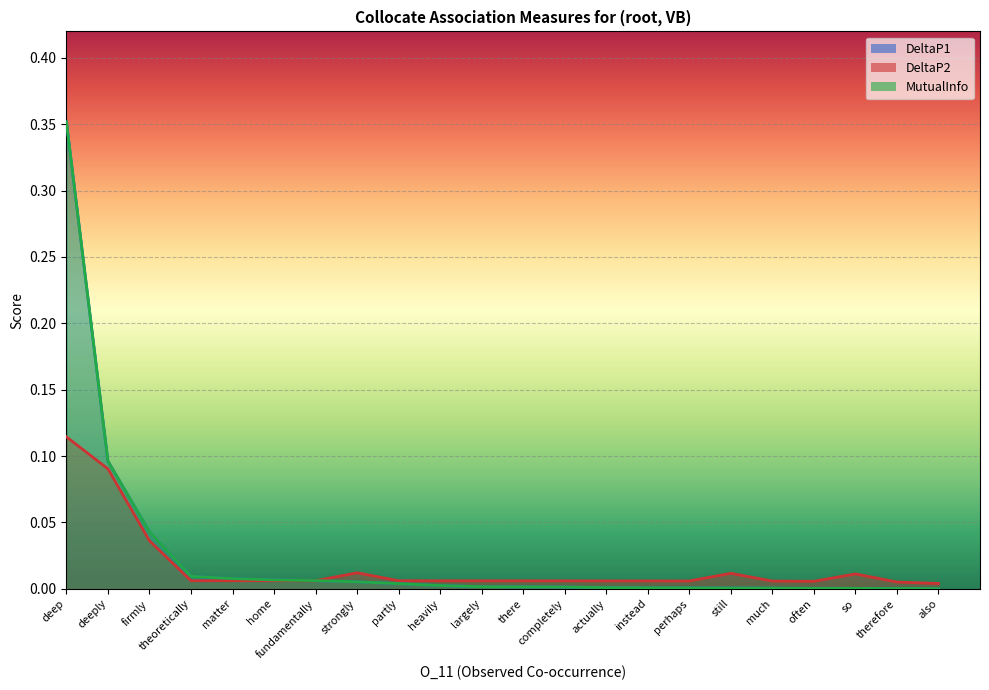

Between which two adjacent categories do DeltaP1 and DeltaP2 first intersect?

fundamentally and strongly